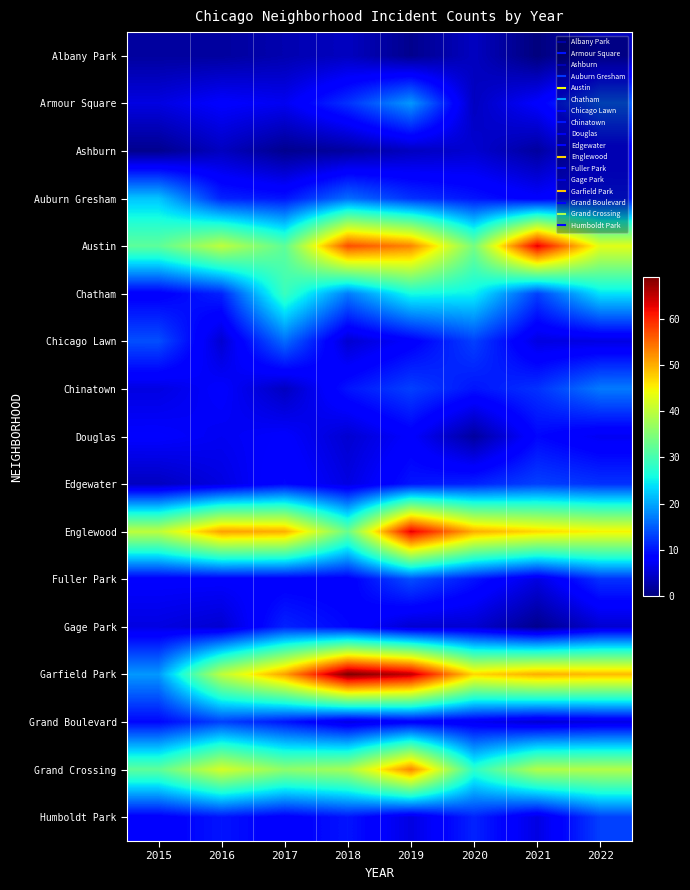

What is the greatest value displayed?

69